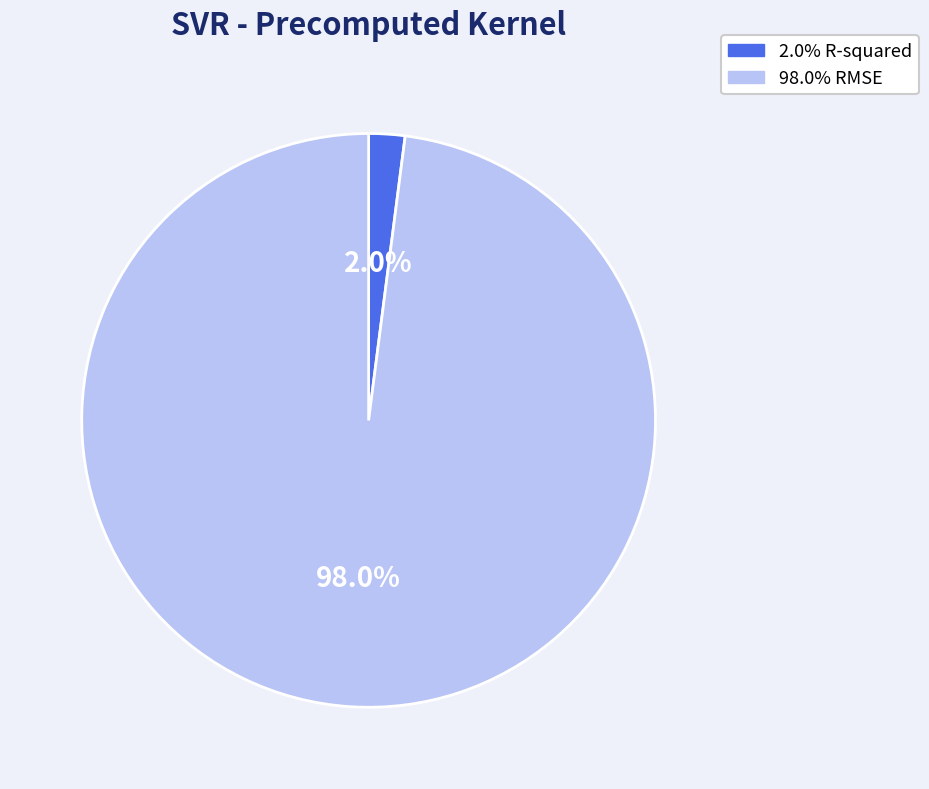

Count the number of slices in the pie.

2